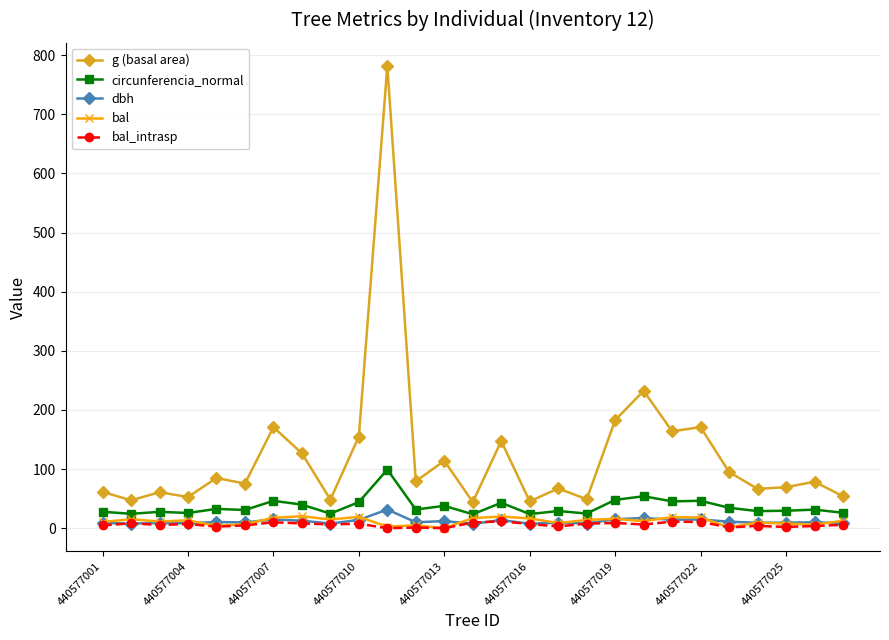

Which series has the largest range (max minus min)?

g (basal area)